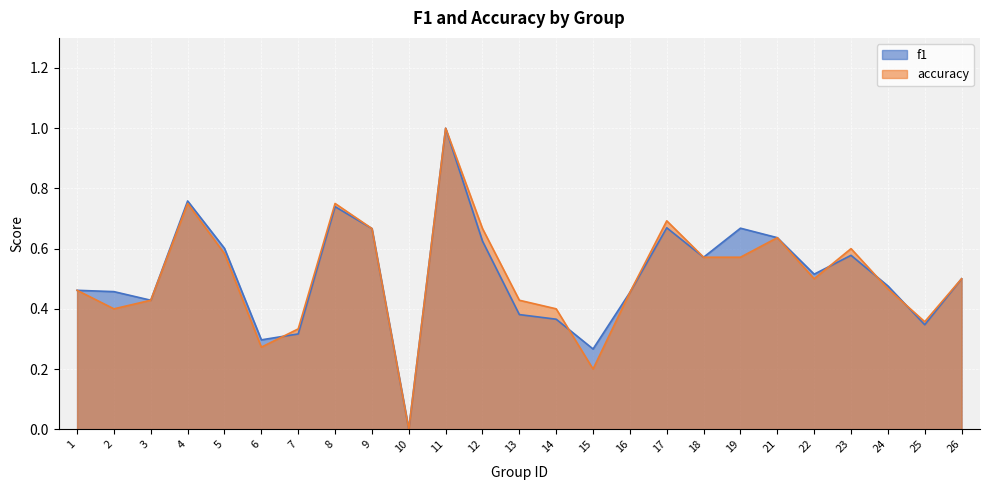

Which series ends up on top after the final intersection of f1 and accuracy?

accuracy